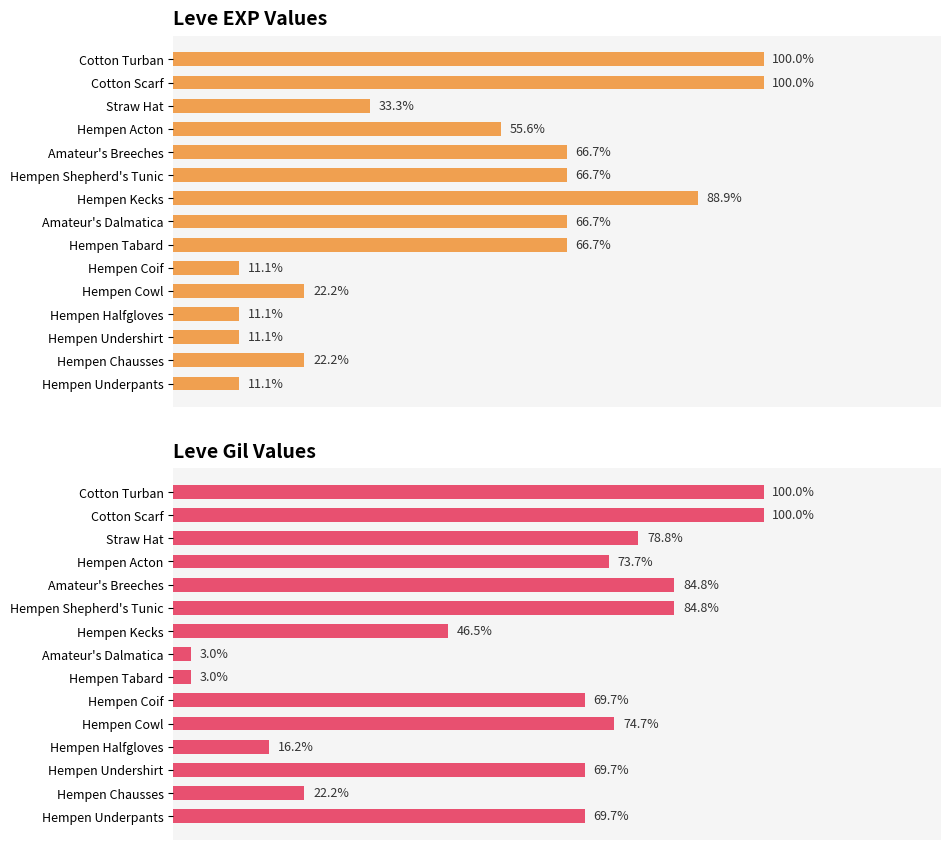

What is the difference between the maximum and minimum values in the Leve EXP Values series?

88.9